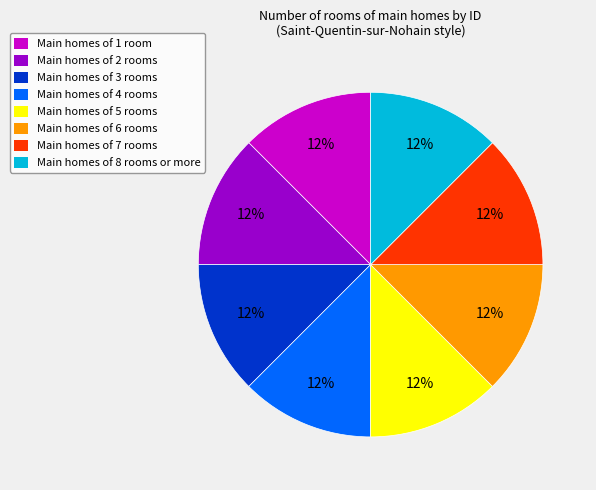

Is the sum of Main homes of 1 room and Main homes of 6 rooms greater than half?

No